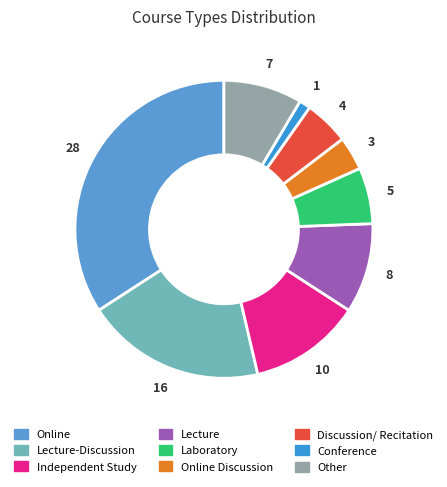

Count the number of slices in the pie.

9